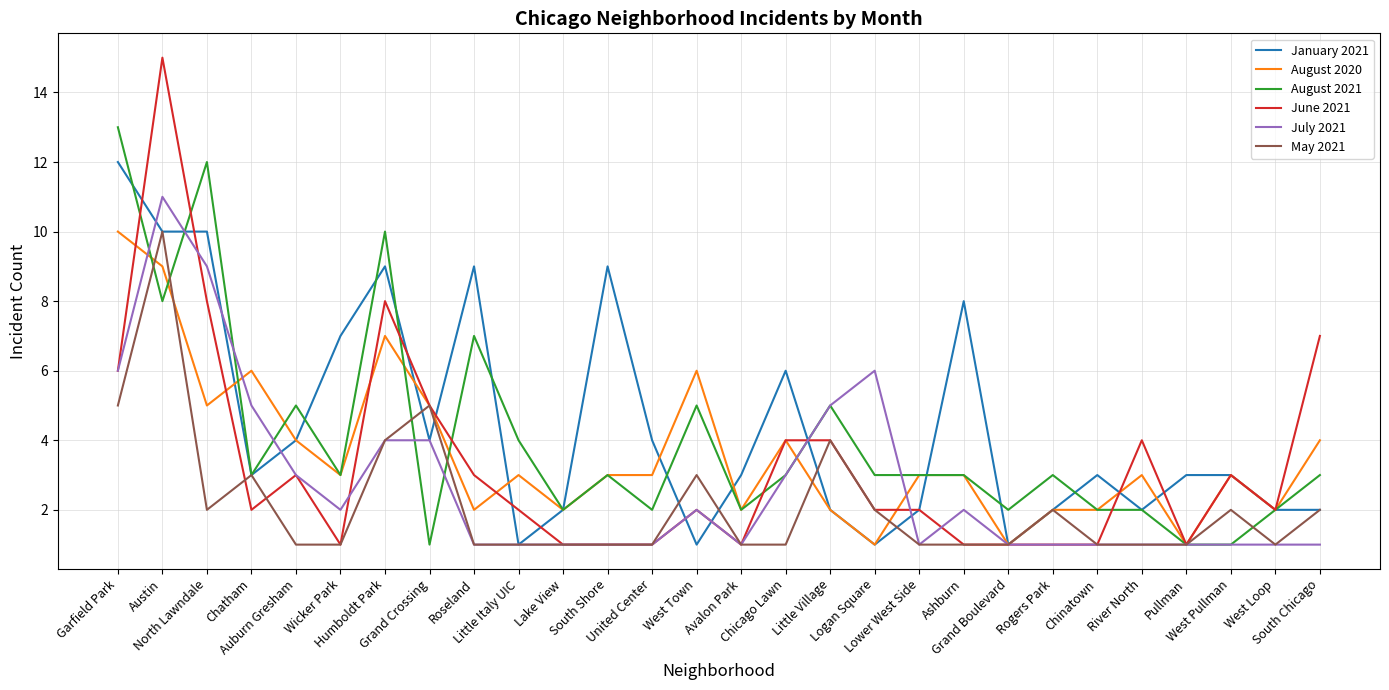

What is the sum of the August 2020 values at South Chicago and South Shore?

7